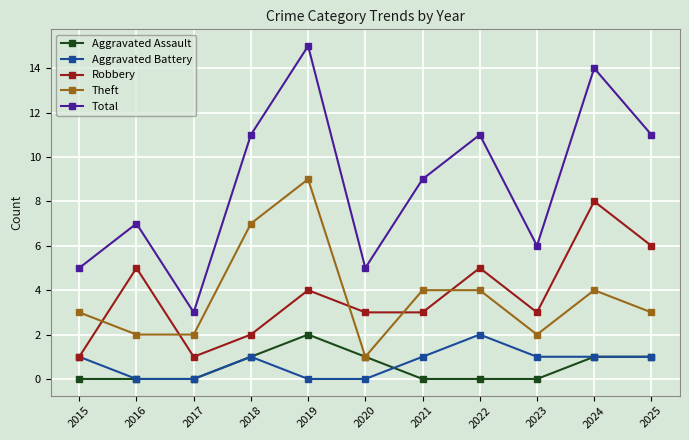

At which label does Aggravated Assault reach its peak?

2019